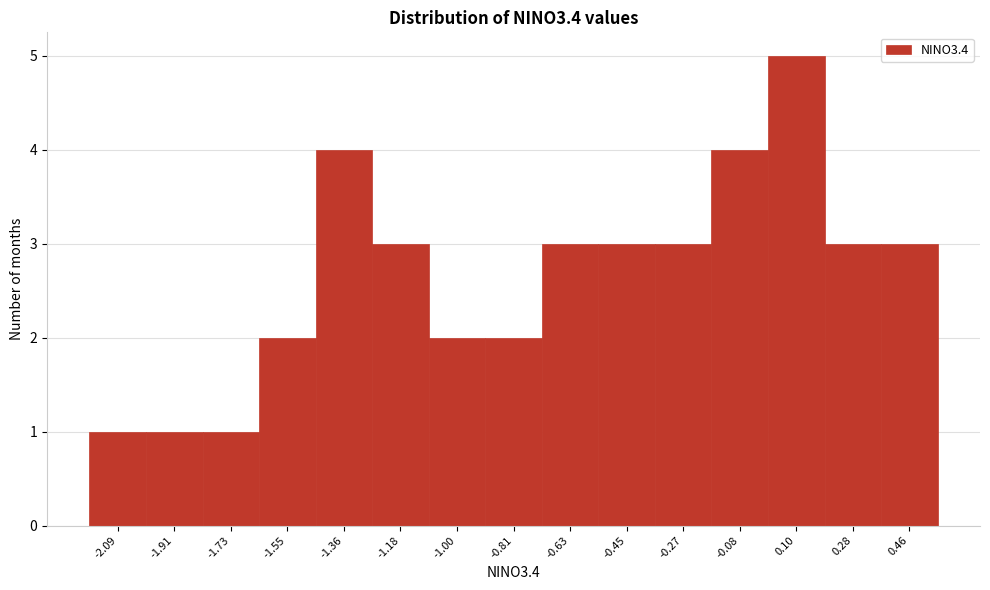

Reading right to left, extract all data points from this chart.

3	3	5	4	3	3	3	2	2	3	4	2	1	1	1